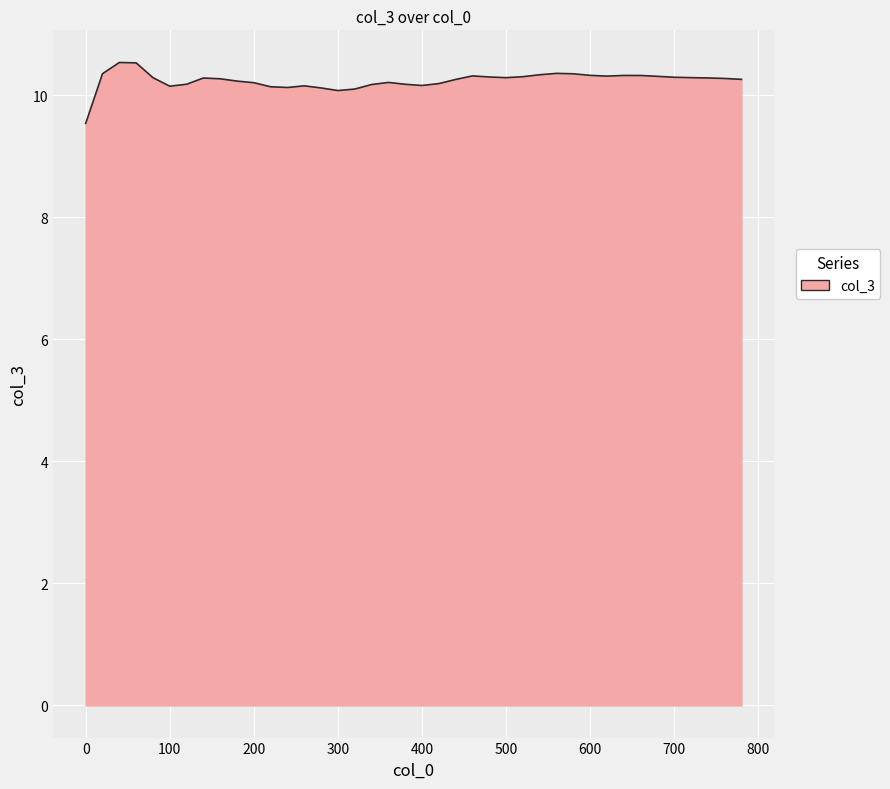

What is the average value?

10.2